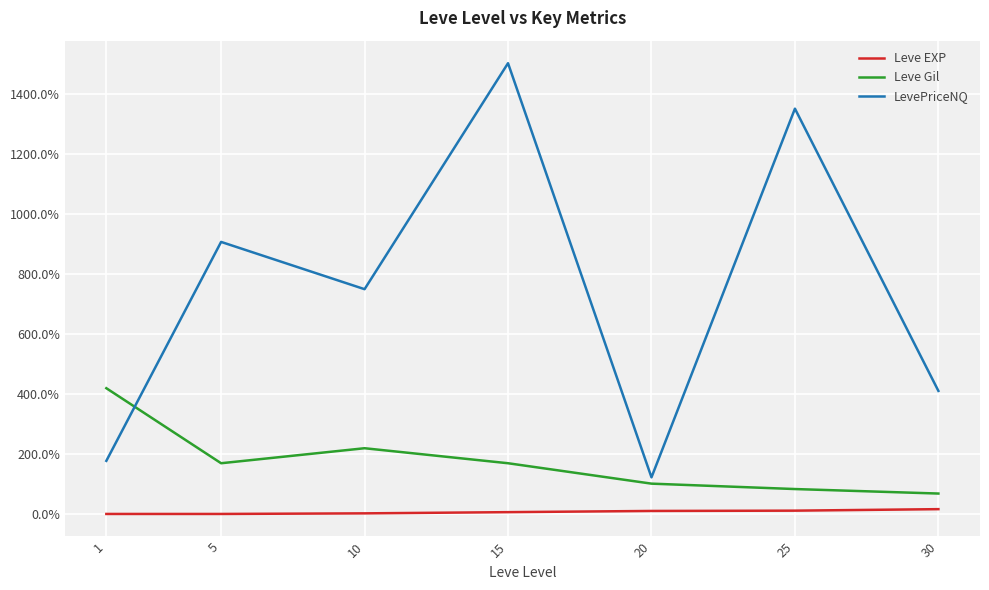

What is the maximum value shown in the chart?

1503.0